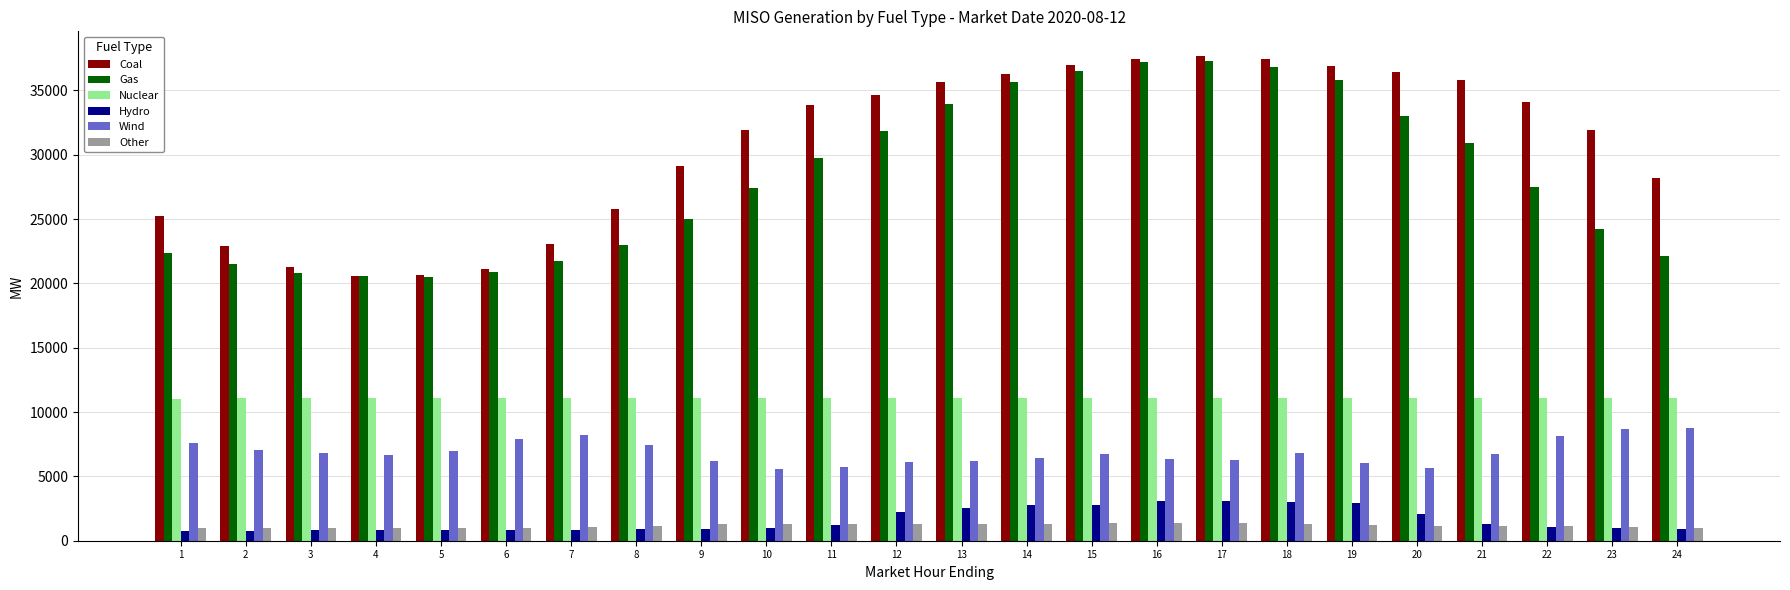

What is the highest value of the Other series?

1391.8